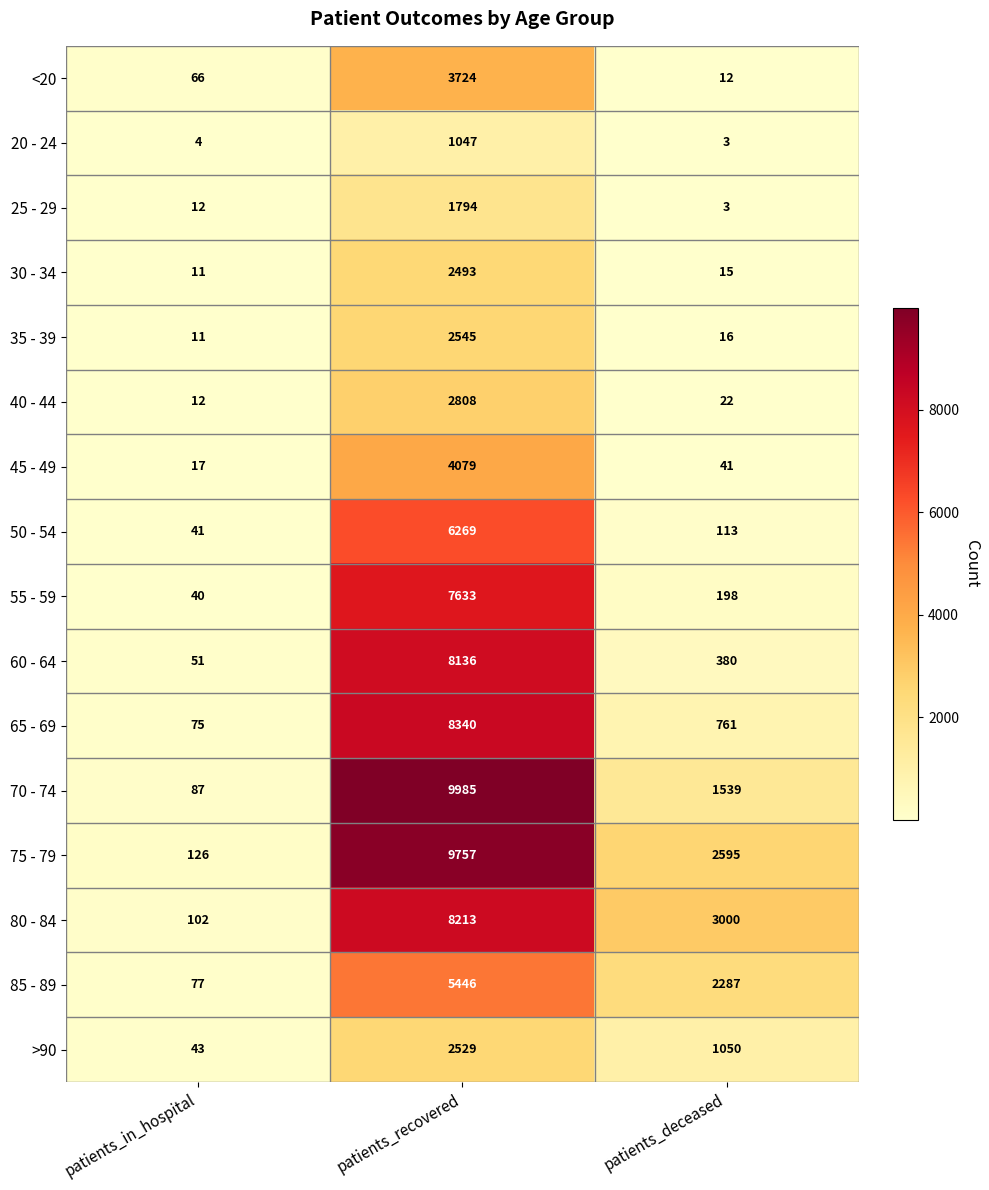

What is the spread (max minus min) of values at patients_recovered?

8938